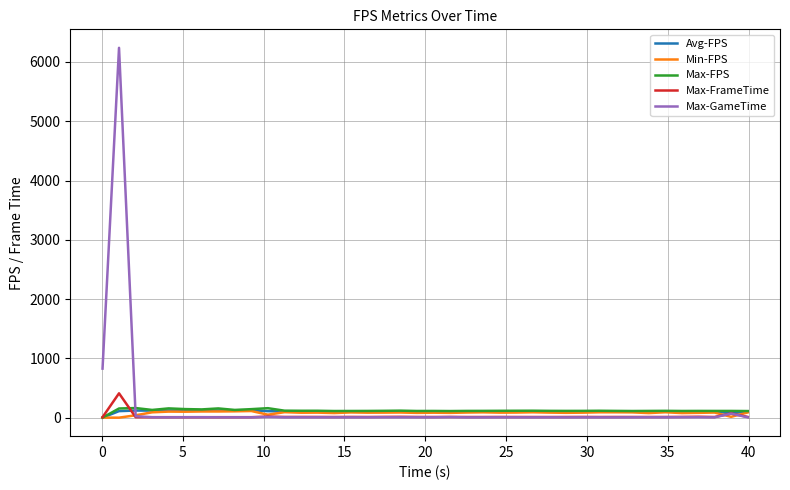

Which series has the largest range (max minus min)?

Max-GameTime